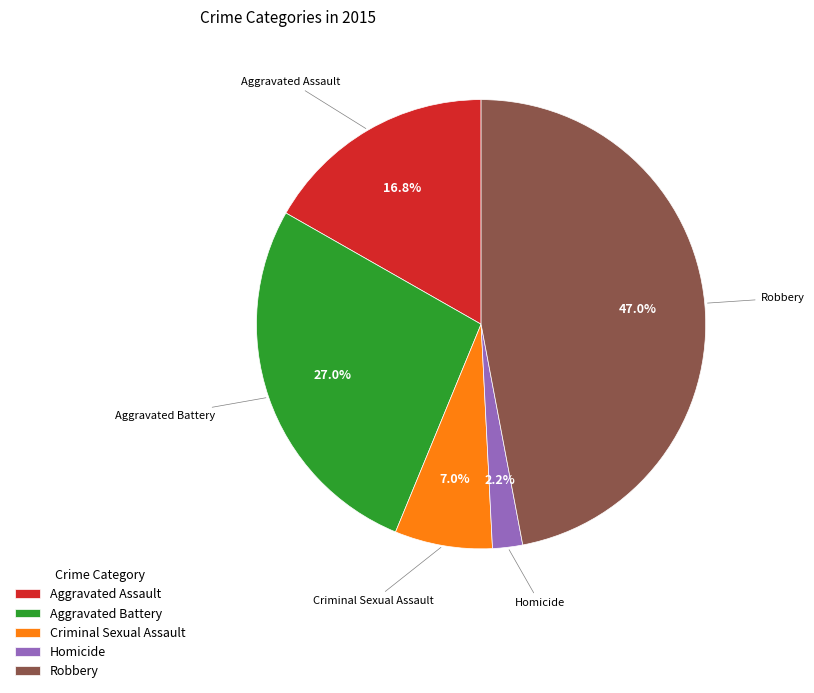

Which category has the smallest portion of the pie?

Homicide